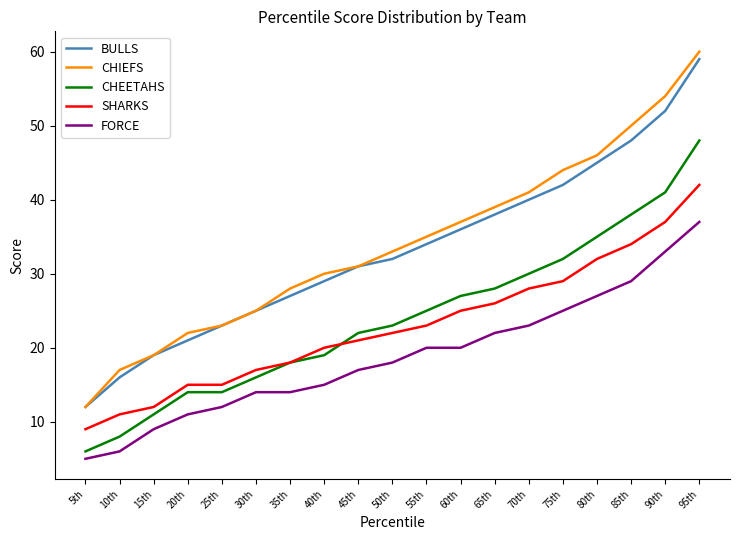

Which series has the largest range (max minus min)?

CHIEFS